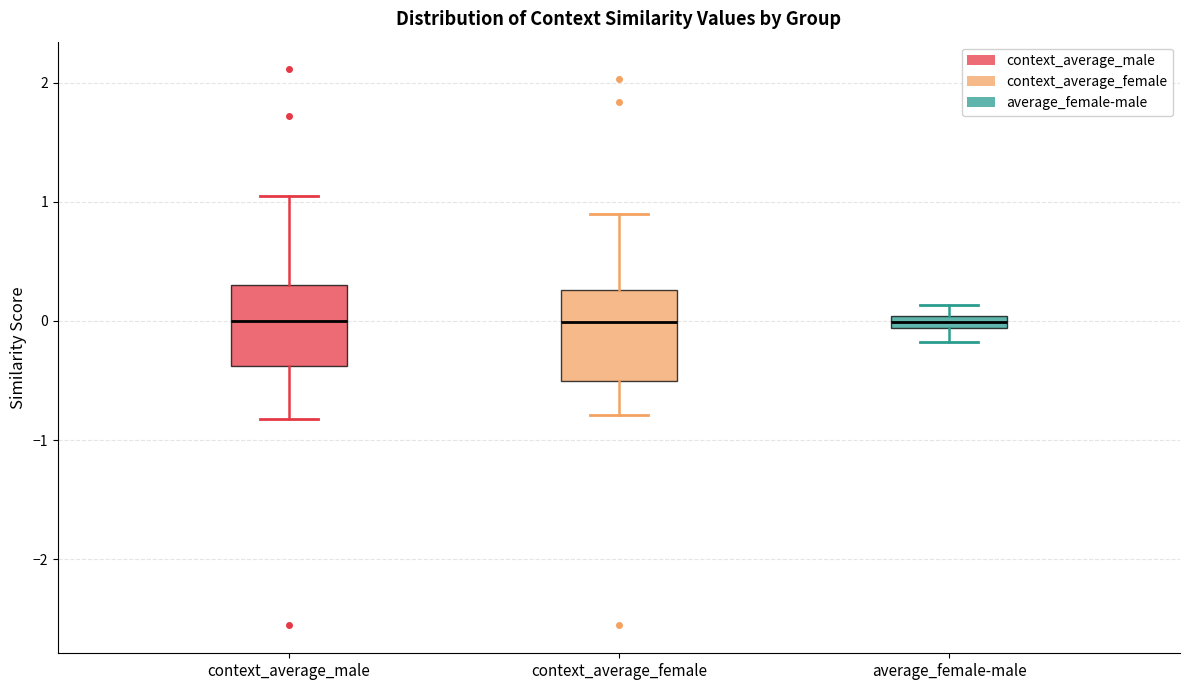

Where is the lower edge of the box for average_female-male on the y-axis? The values are not printed on the chart, so give them approximately, as read against the axis.

-0.1